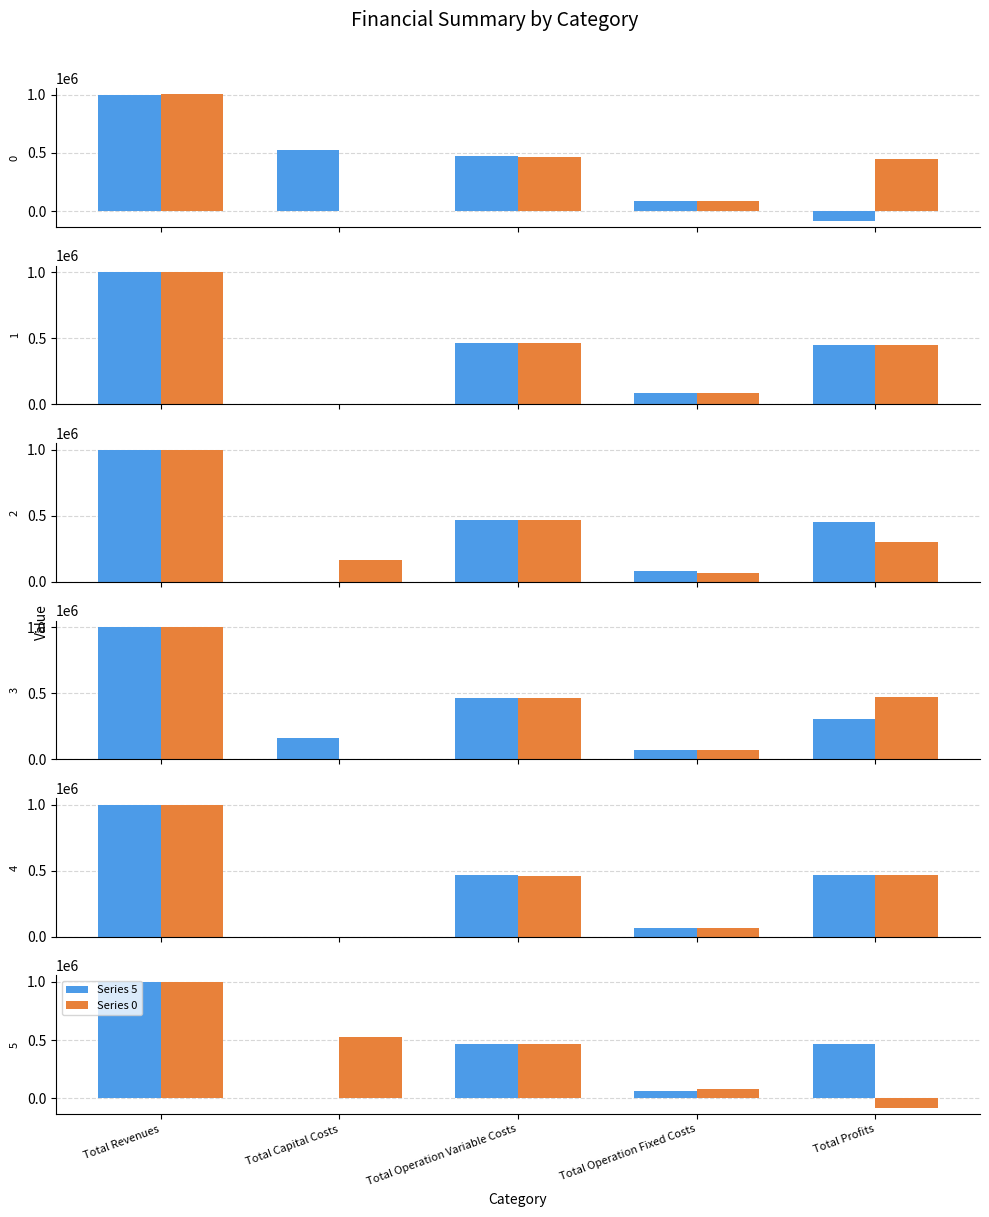

What is the value of the Series 1 bar at the 5th from the left?

448026.4